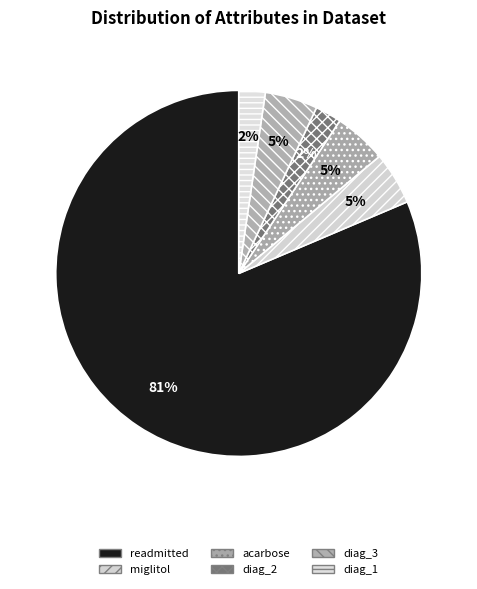

To the nearest percent, what percentage of the pie is miglitol?

5%